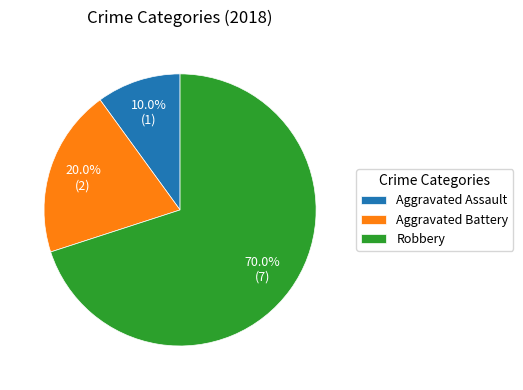

To the nearest percent, what is the difference between the Robbery and Aggravated Battery slice percentages?

50%